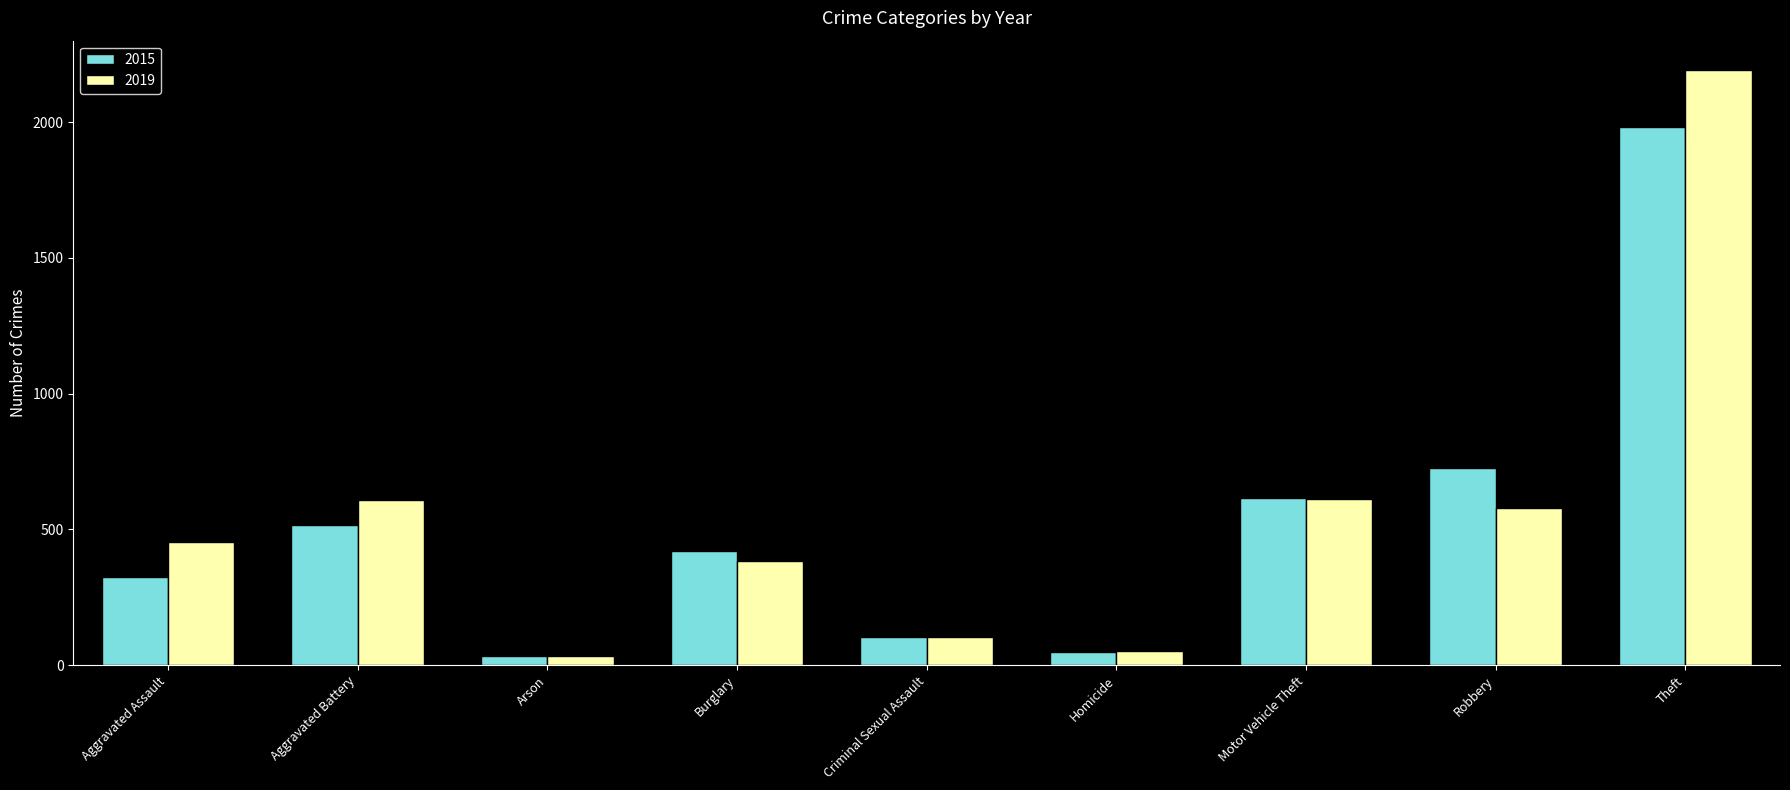

What is the sum of the 2015 values at Theft and Homicide?

2031